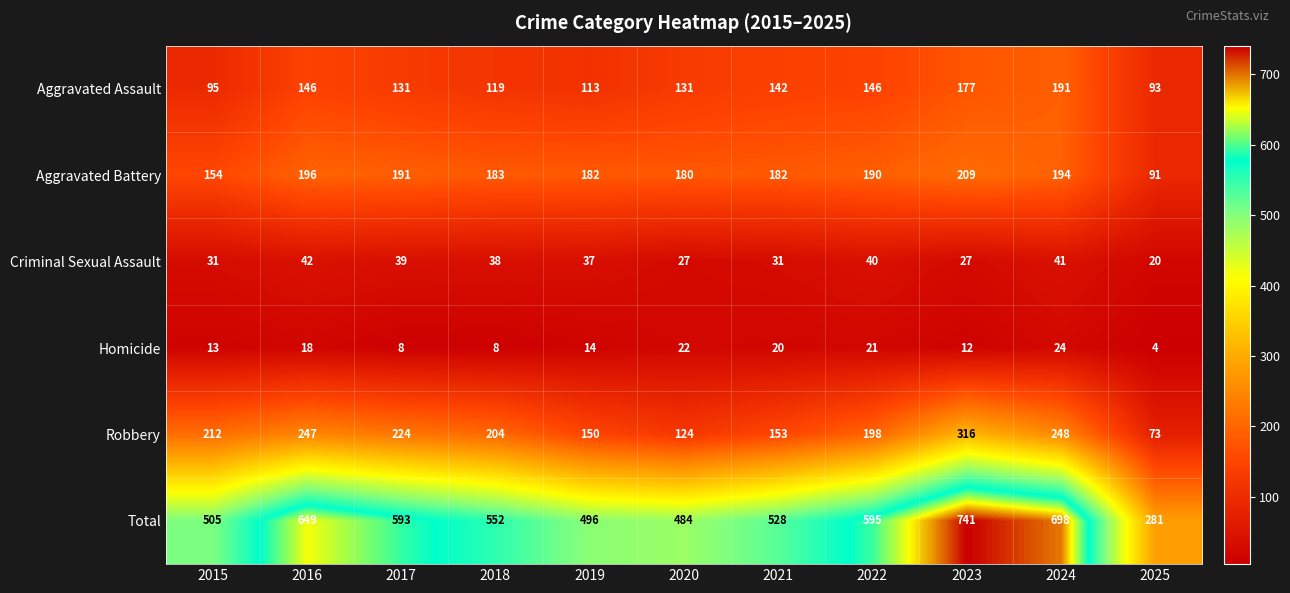

What is the difference between the maximum and minimum values in the Criminal Sexual Assault series?

22